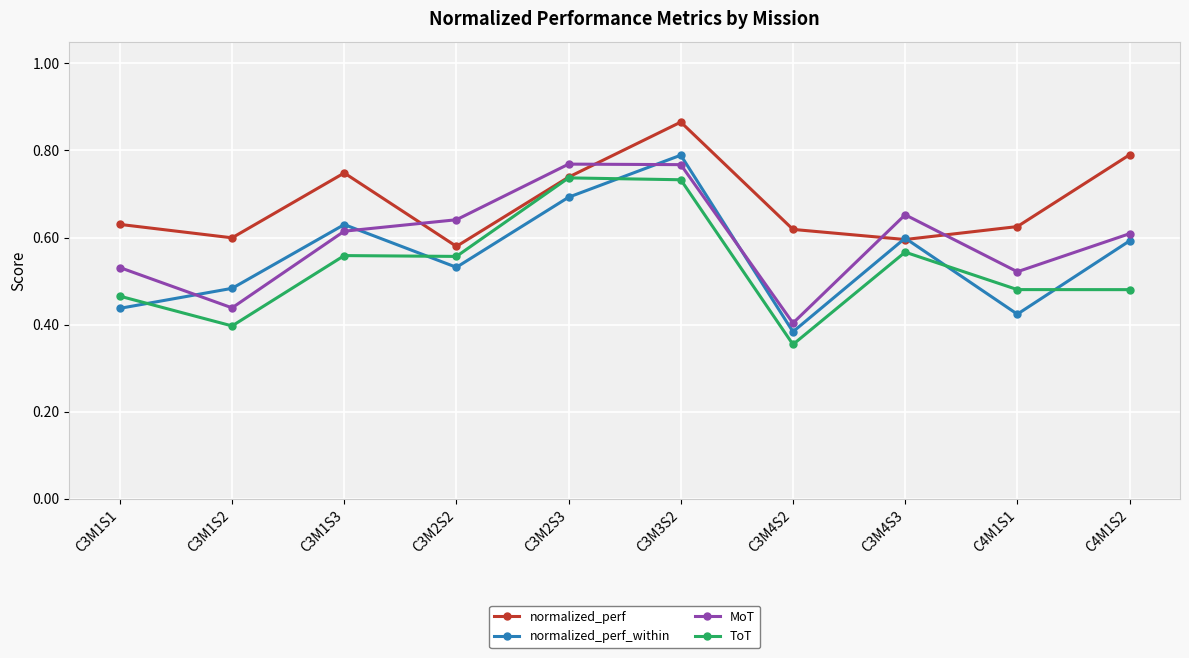

What are all the series names shown in the legend?

normalized_perf, normalized_perf_within, MoT, ToT